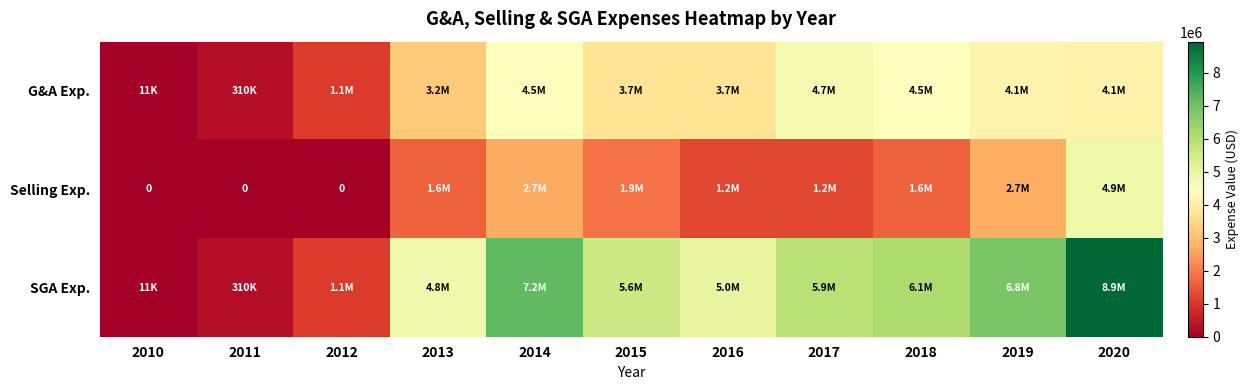

How many values in the Selling Exp. series are below 1618278?

5